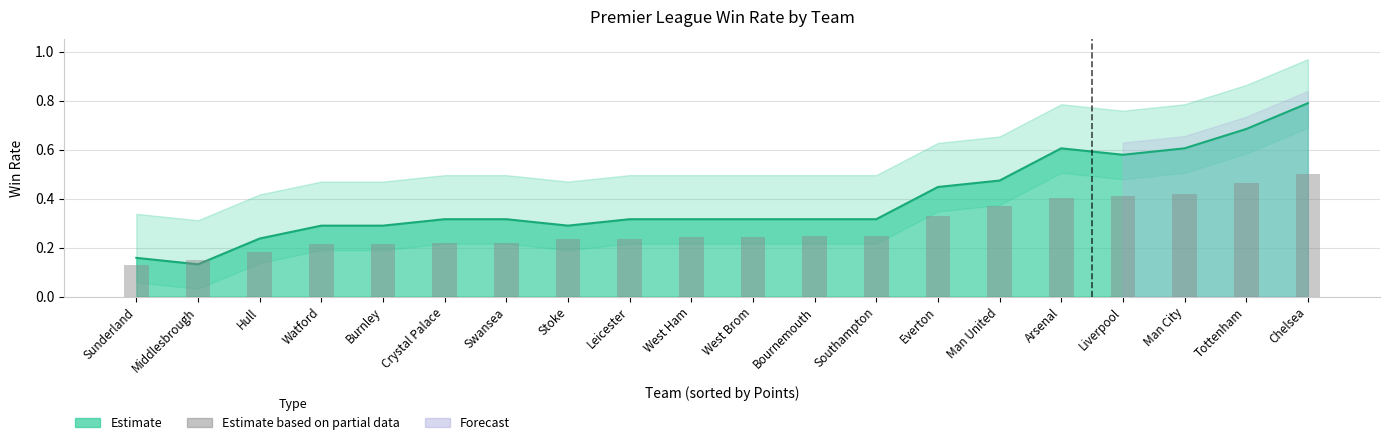

At which category does the chart reach its minimum across all series?

Sunderland